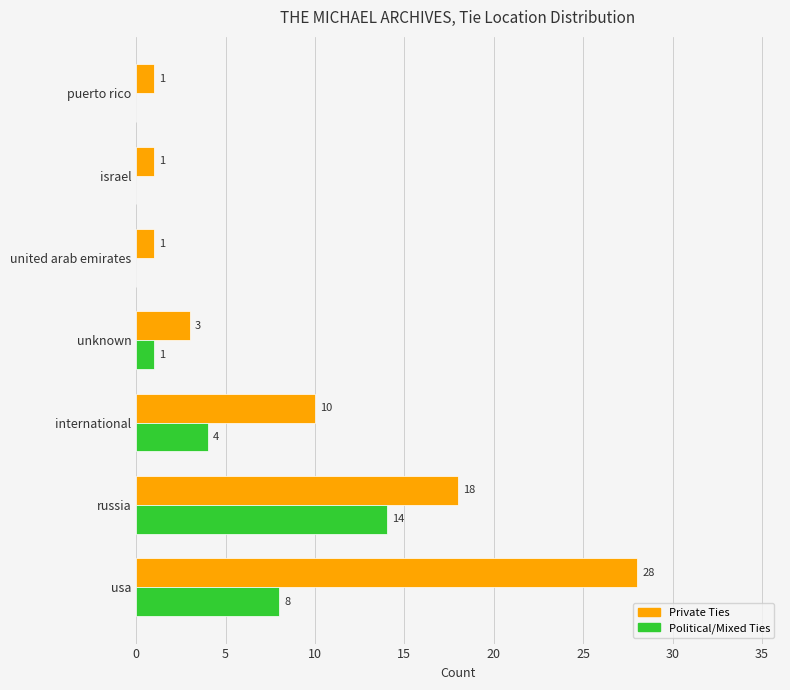

How many series are shown in this chart?

2